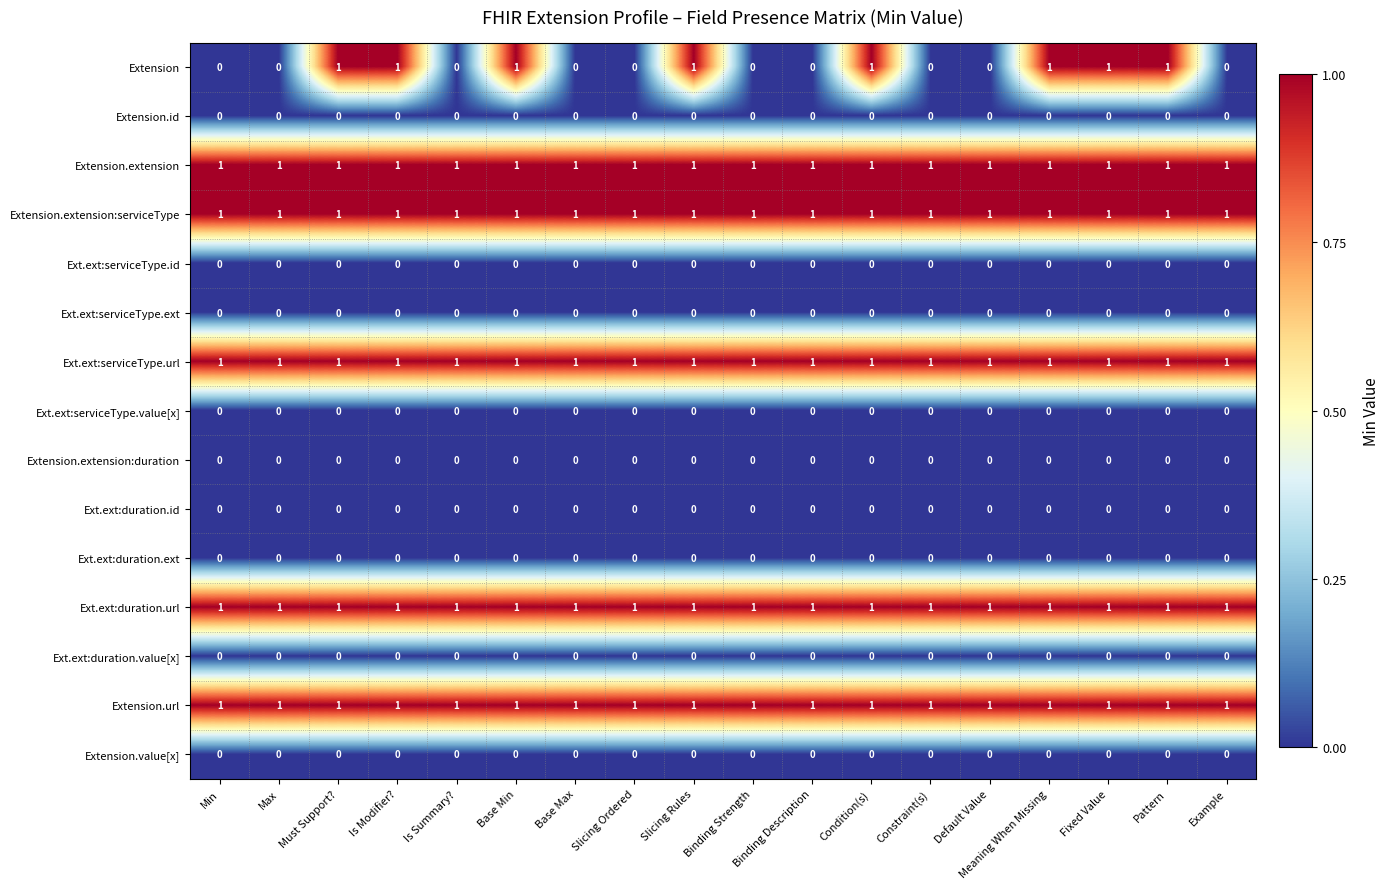

True or false: Extension.extension:serviceType has a value of 0 at Slicing Rules.

False